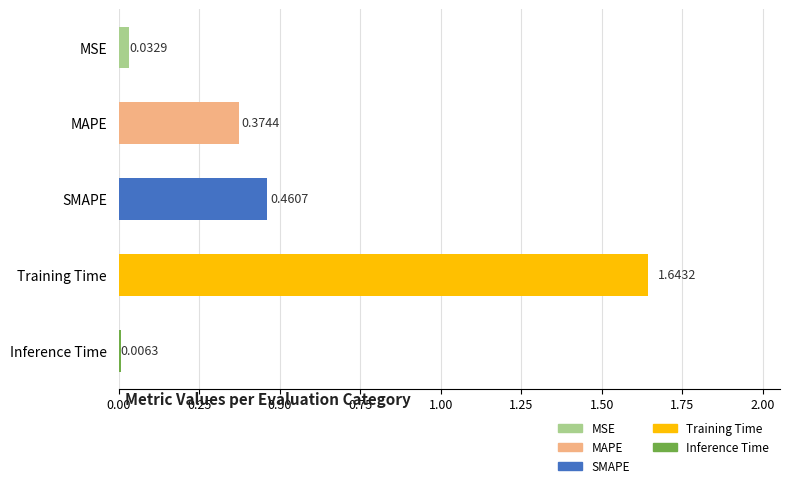

Which category has the lowest value across all series?

Inference Time